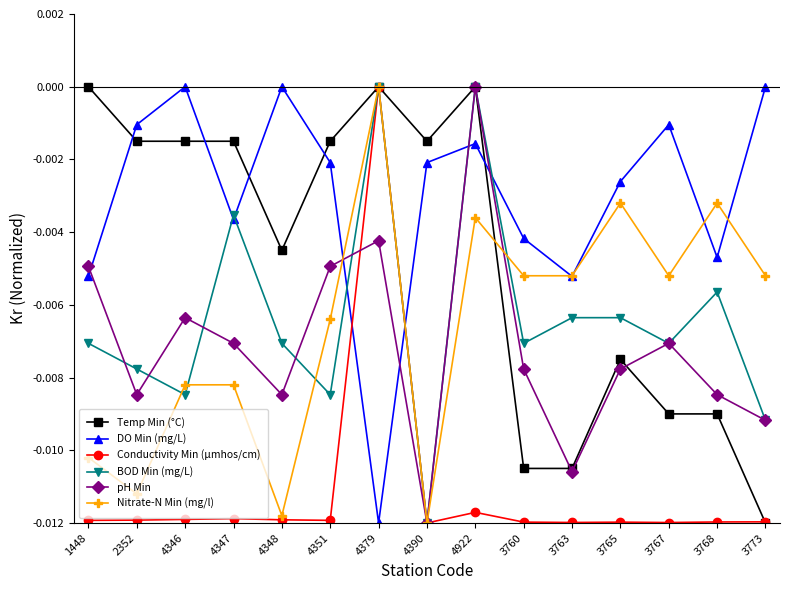

Count the Temp Min (°C) values in the range 0 to 1.

3